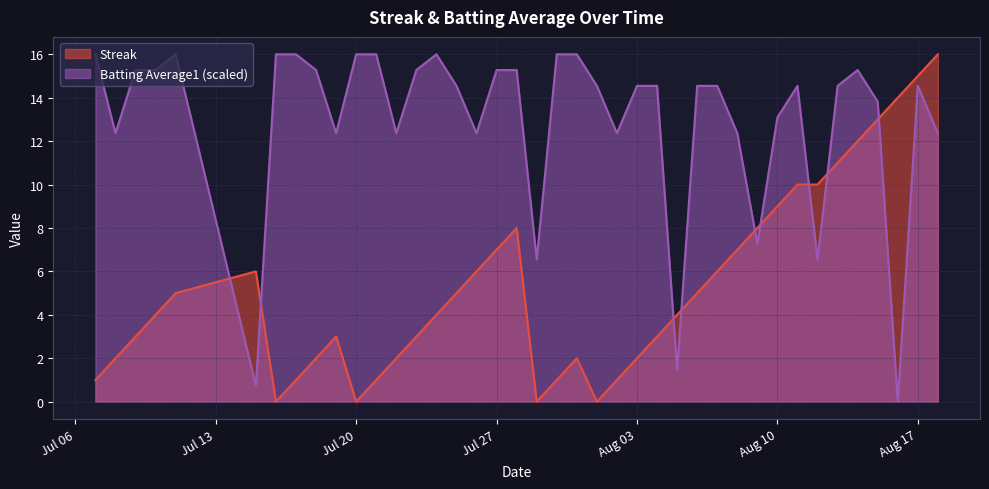

At which category does the chart reach its minimum across all series?

2010-07-16